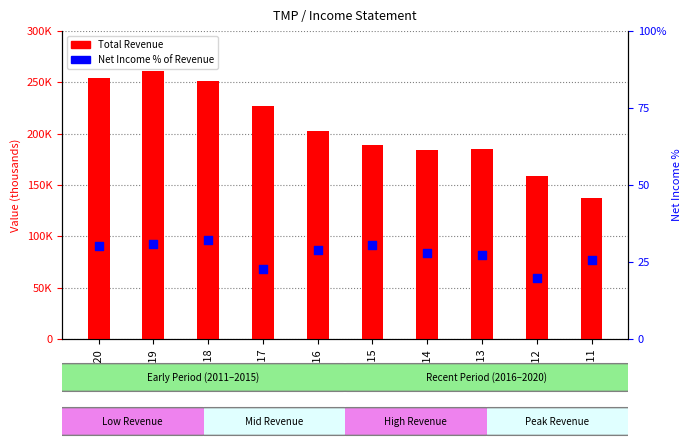

At which category is the sum across all series the highest?

2019